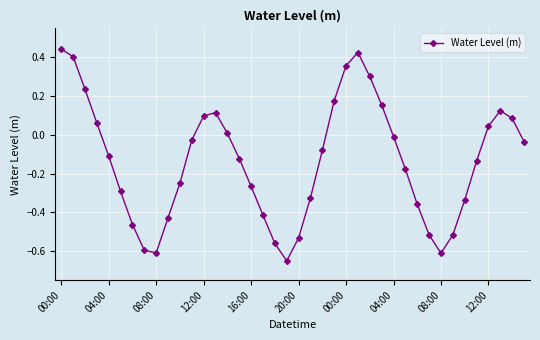

Does the chart display data point markers on the line(s)?

Yes